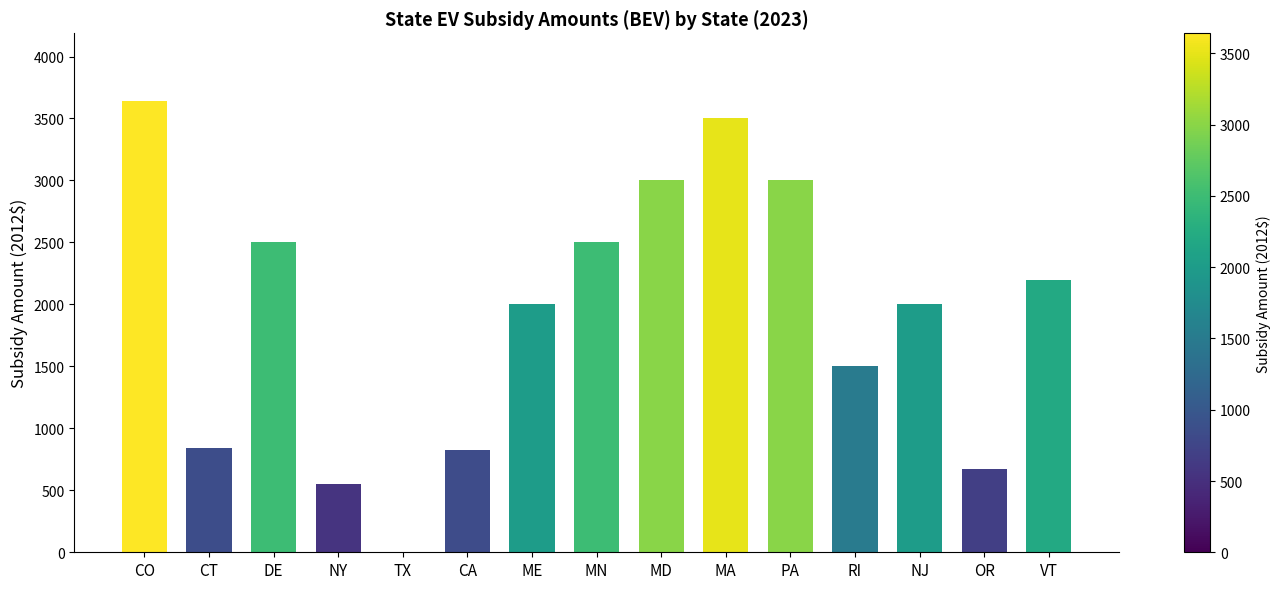

What is the sum of all values?

28736.7